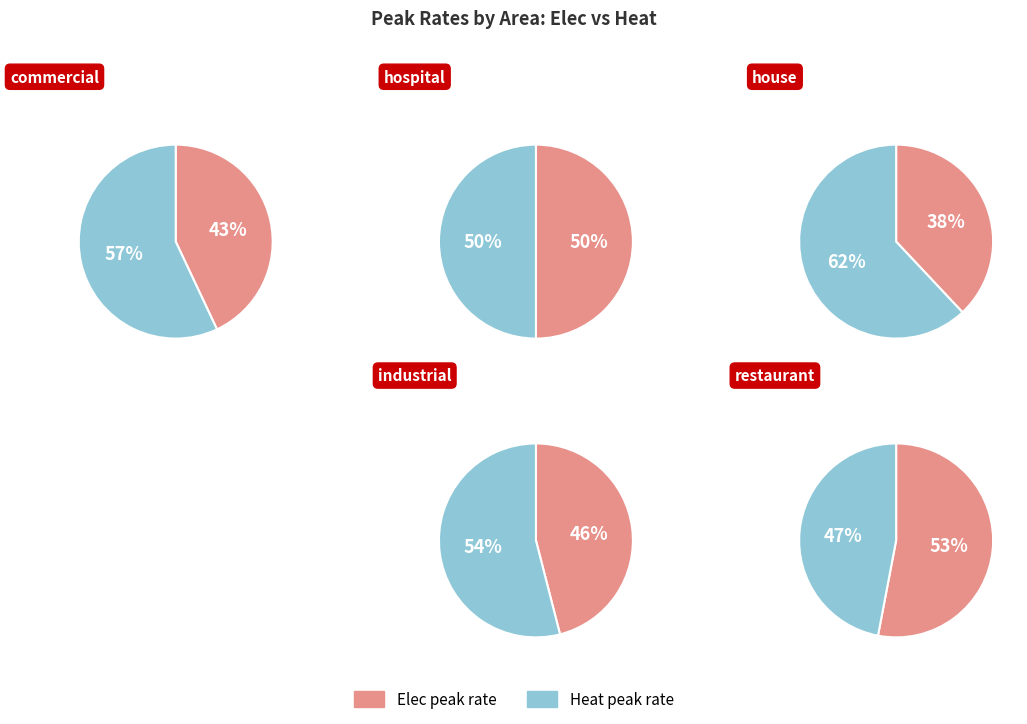

Do 5 and 0 together represent more than half of the pie?

No